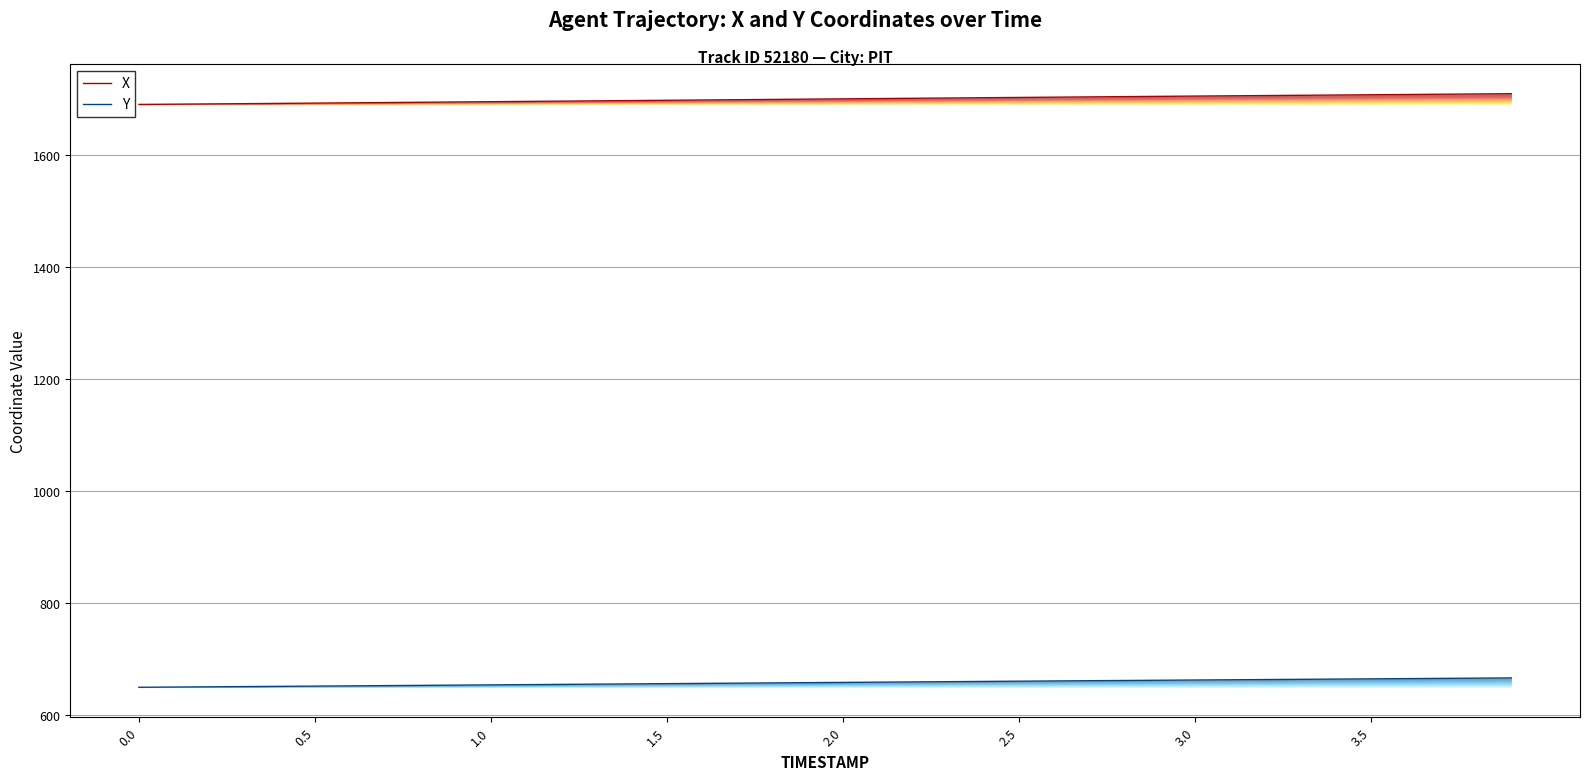

What is the difference between the maximum and minimum values in the X series?

19.2